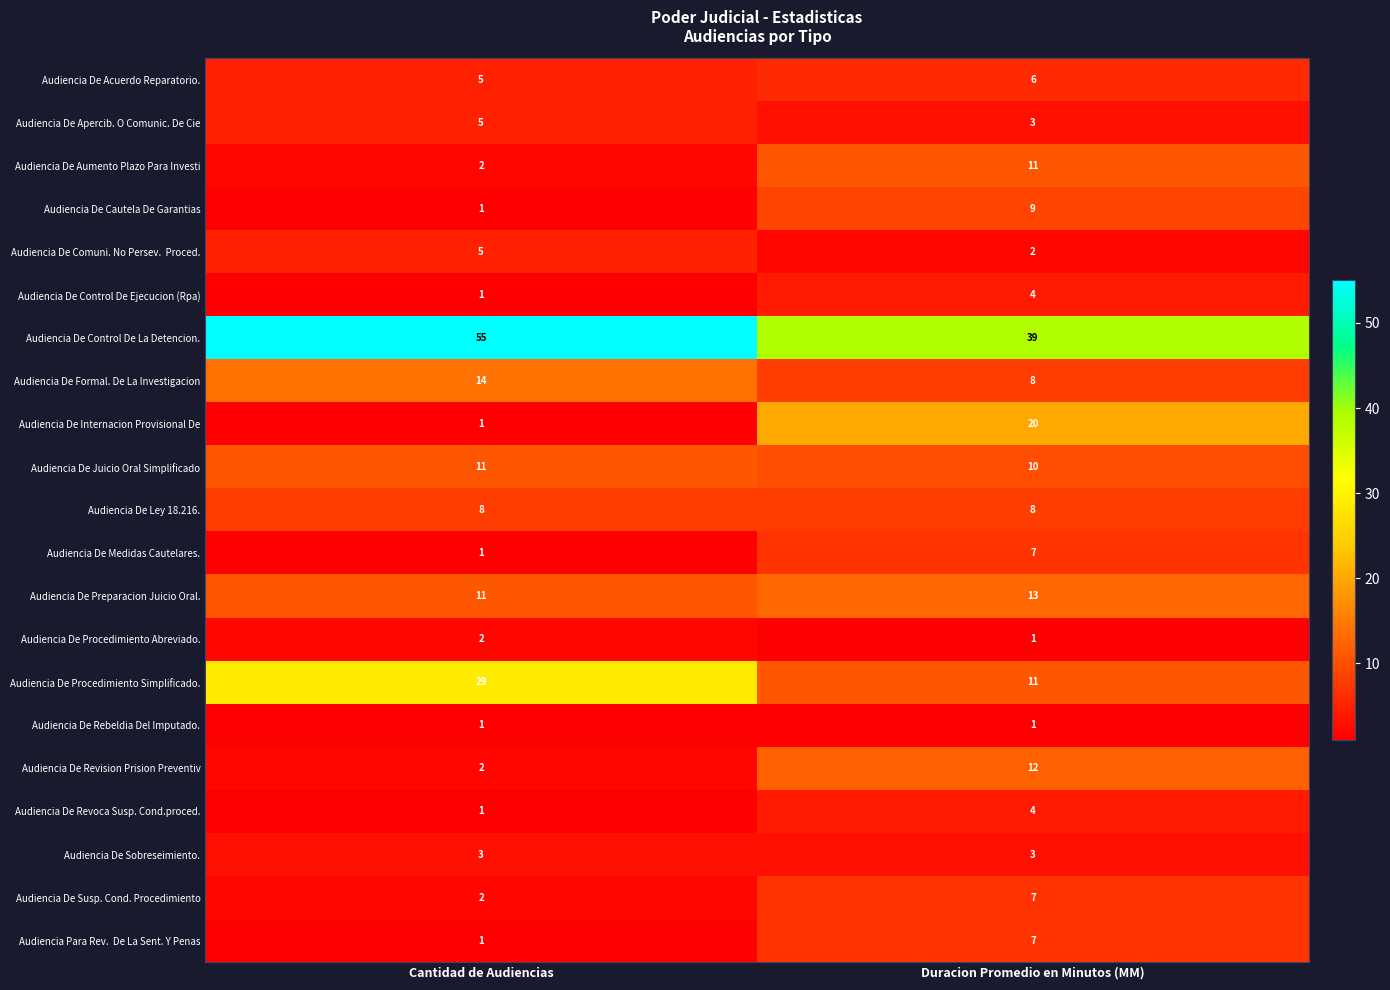

Where is Audiencia De Susp. Cond. Procedimiento nearest to the value 4?

Cantidad de Audiencias